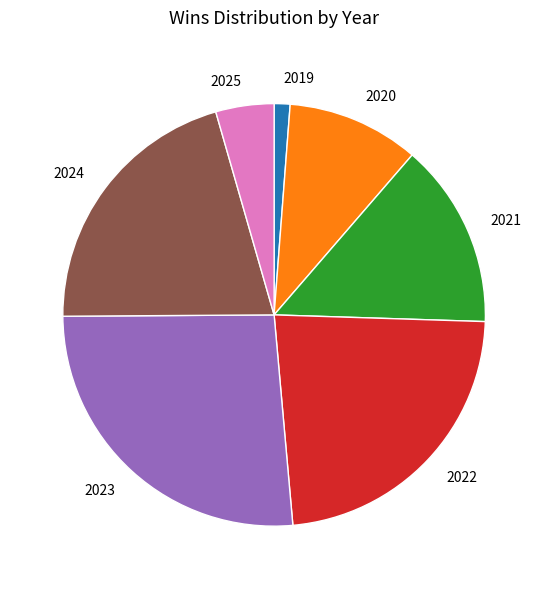

Between 2020 and 2021, which is larger?

2021